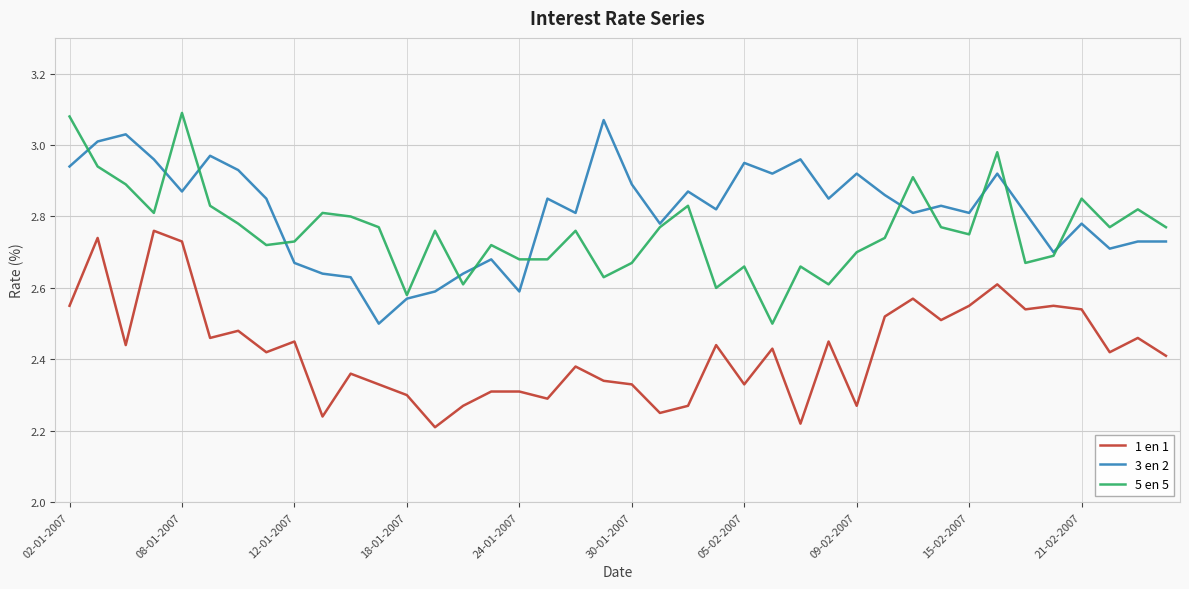

True or false: 3 en 2 and 1 en 1 cross at least once.

False